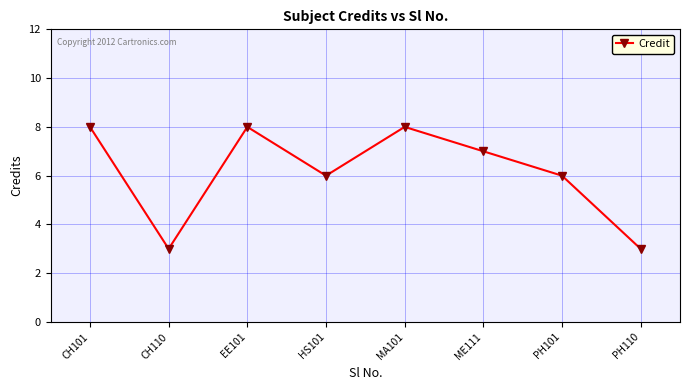

What is the sum of all values?

49